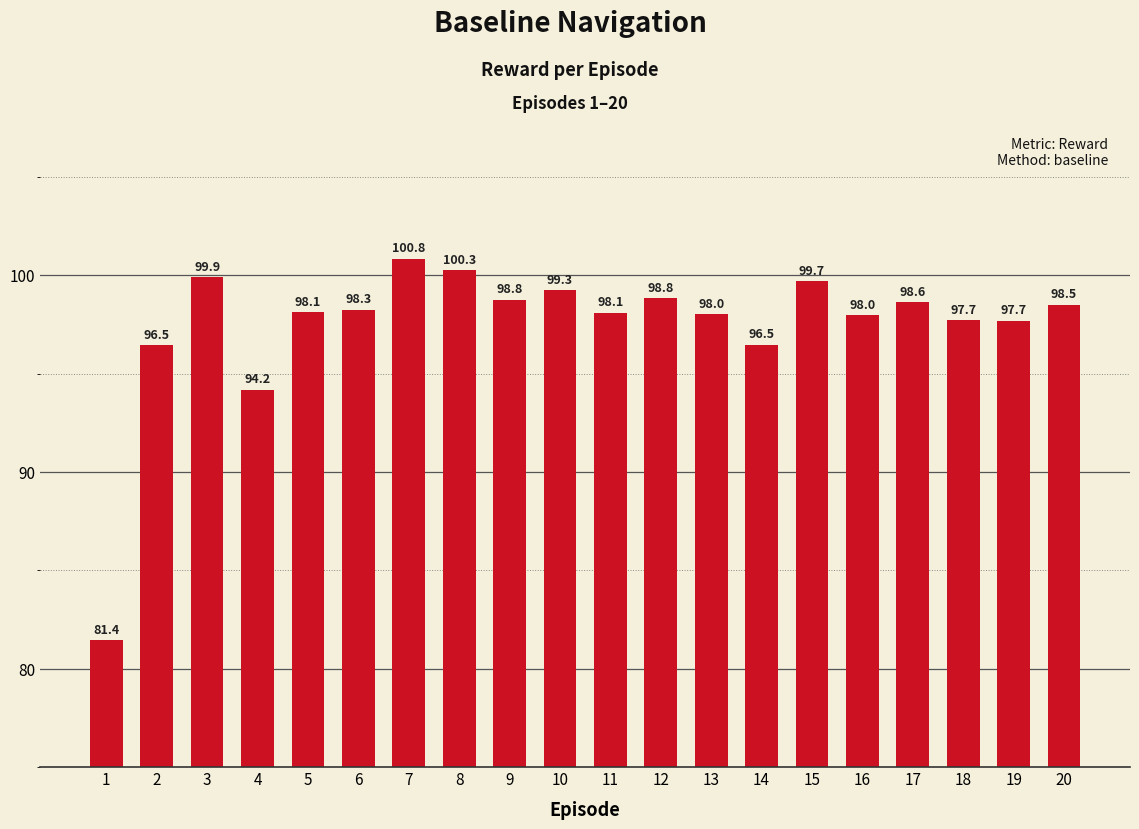

How many series are shown in this chart?

1